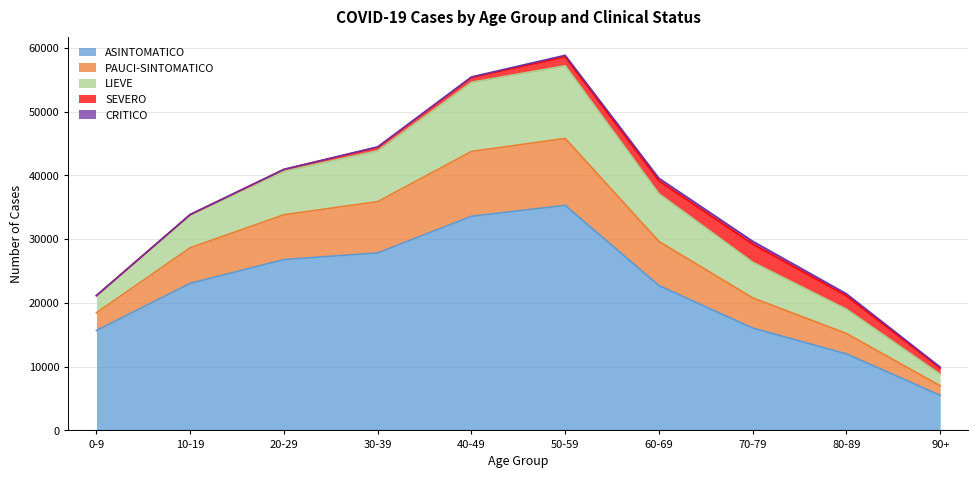

Does the chart have visible grid lines?

Yes